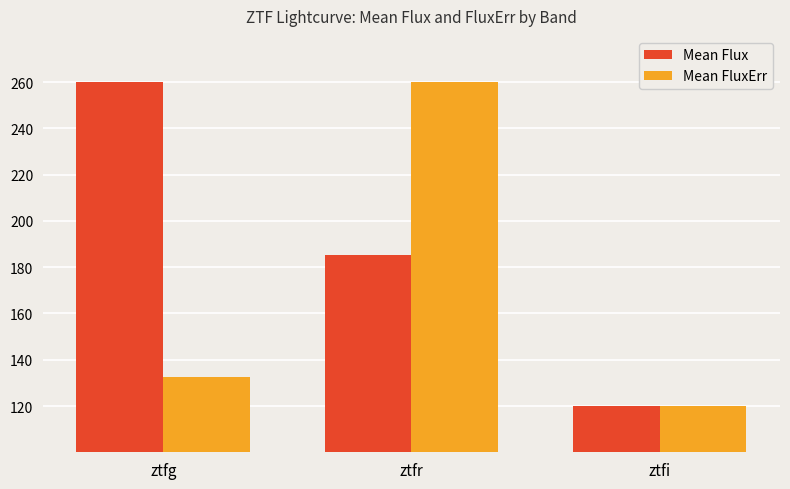

What is the label of the 3rd bar from the left?

ztfi